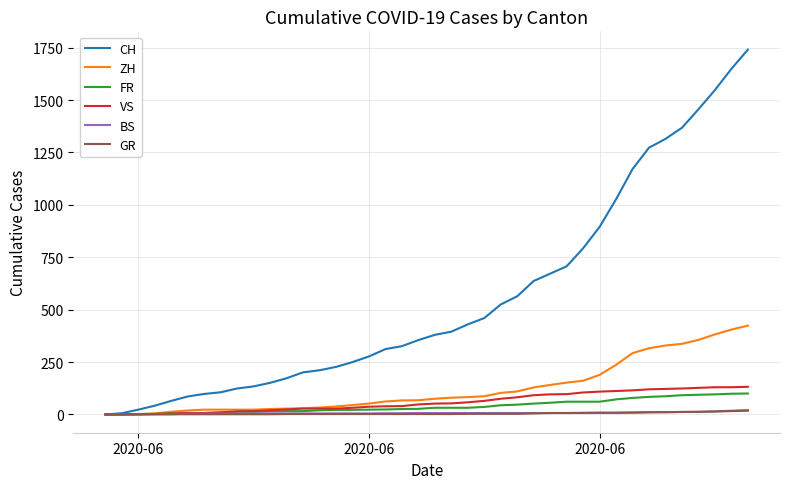

Which series has the largest total across all categories?

CH